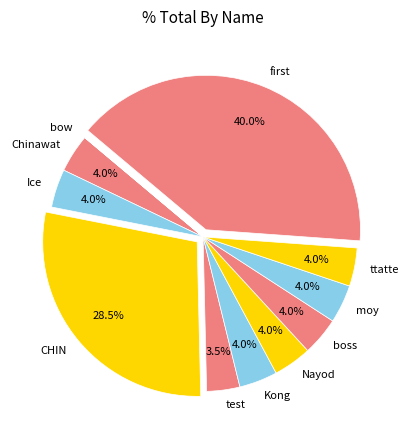

Does any single category account for the majority?

No